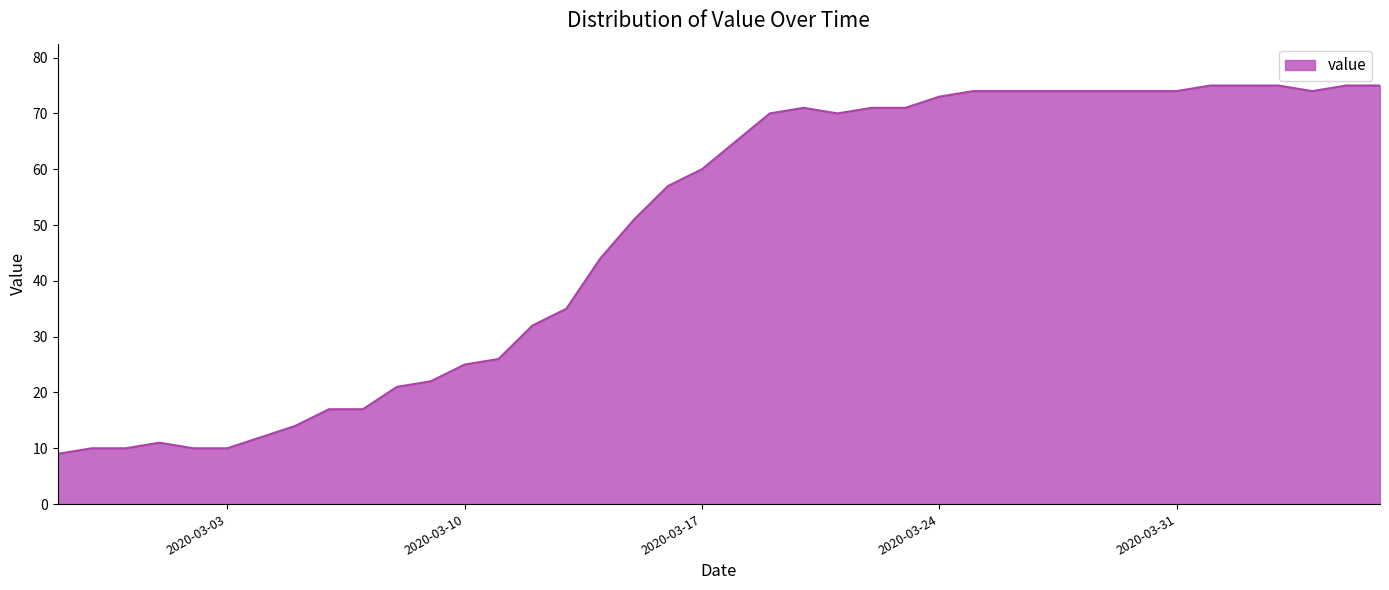

How many lines are shown in the chart?

1